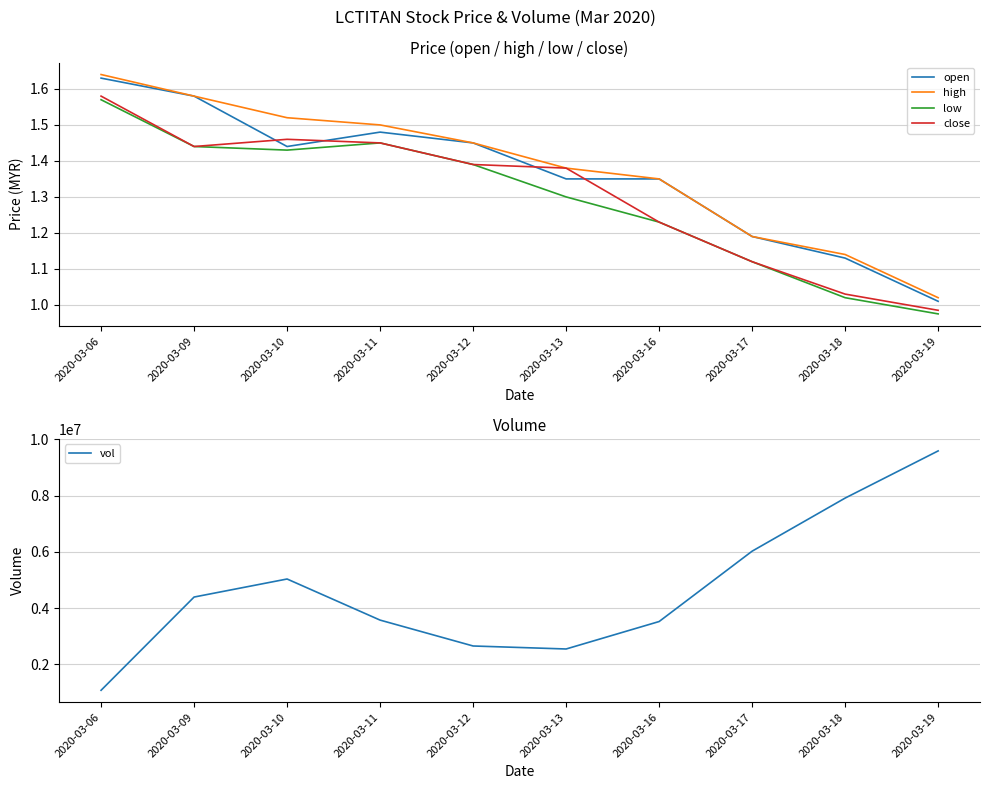

What is the value of the vol point at the 10th from the left?

9585800.0